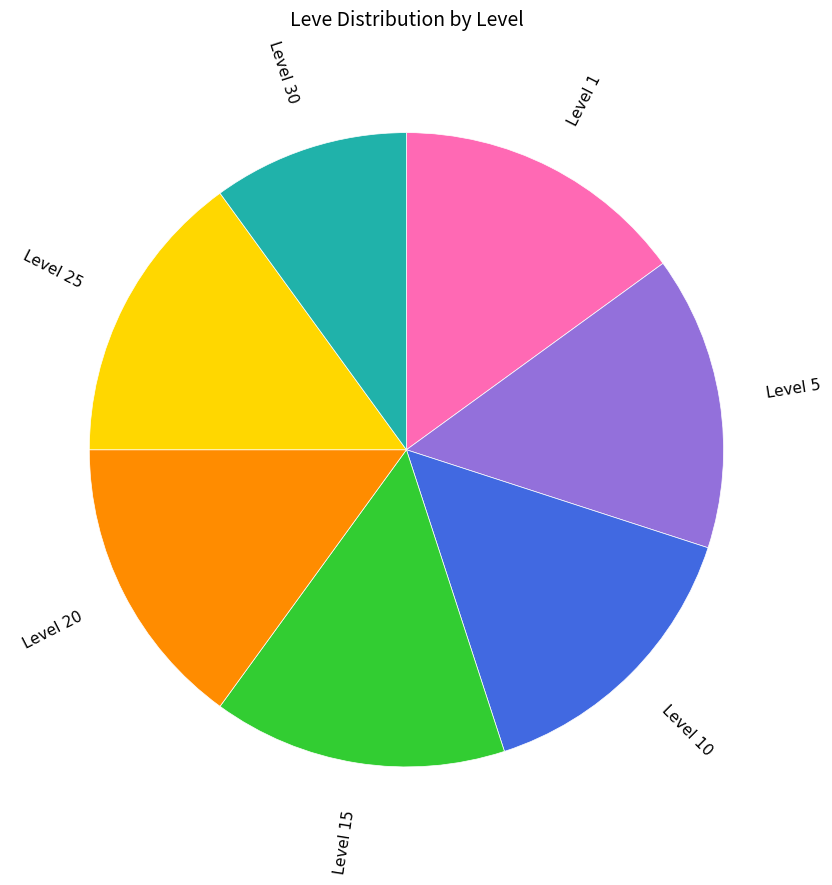

Does Level 10 represent more than half of the total?

No